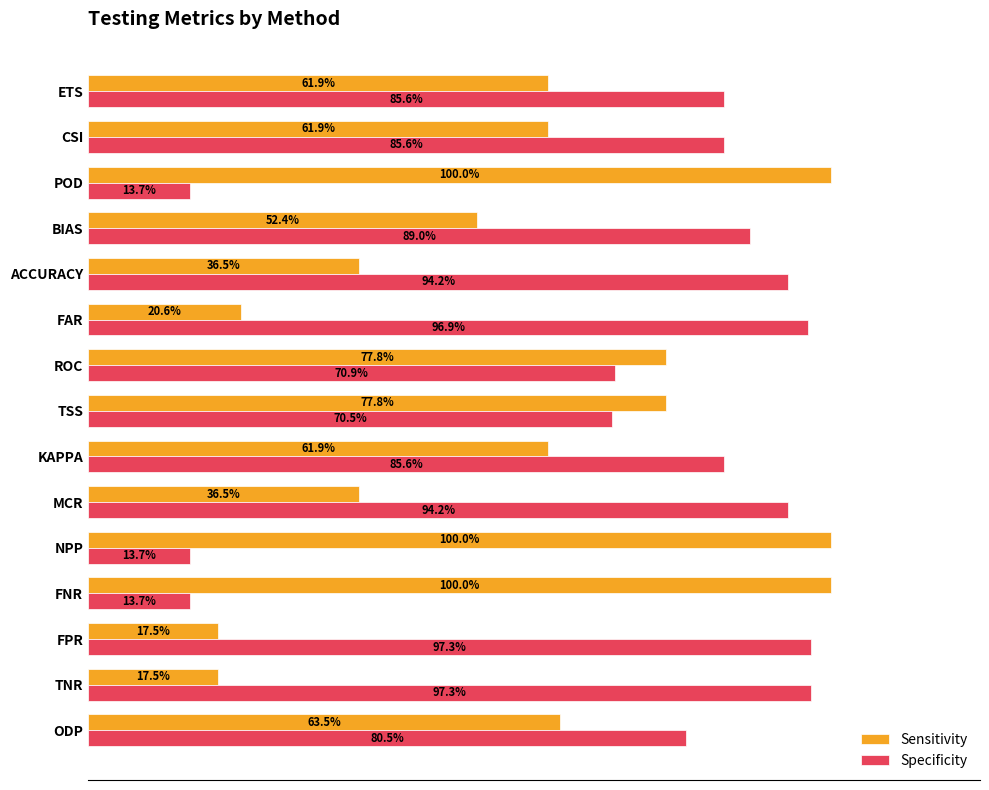

Rank the series by their maximum value, from highest to lowest.

Sensitivity, Specificity